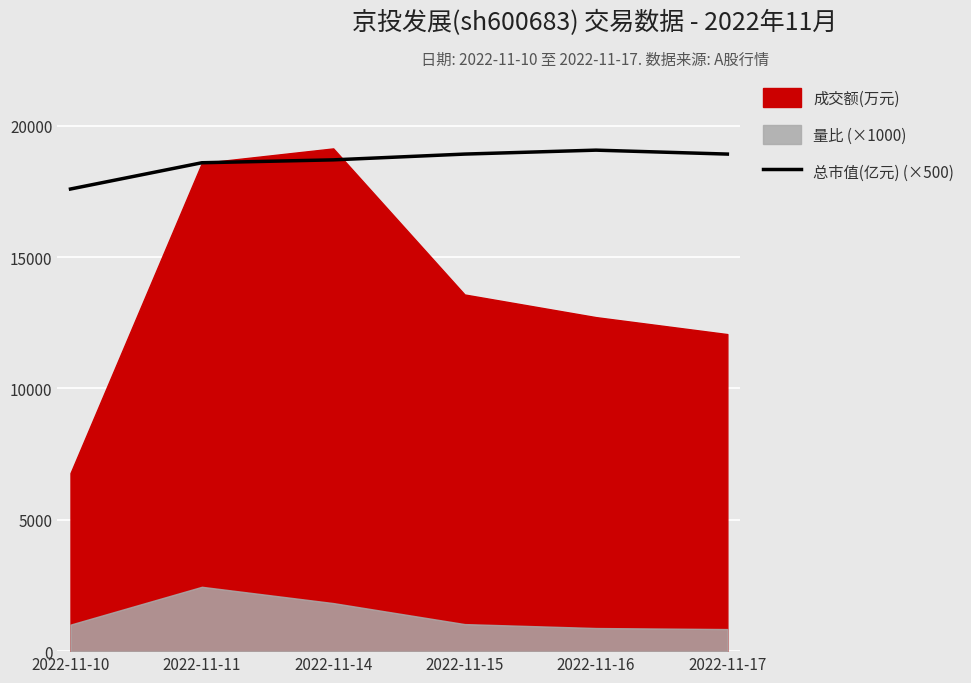

True or false: the data shows 18595 at 2022-11-11.

True